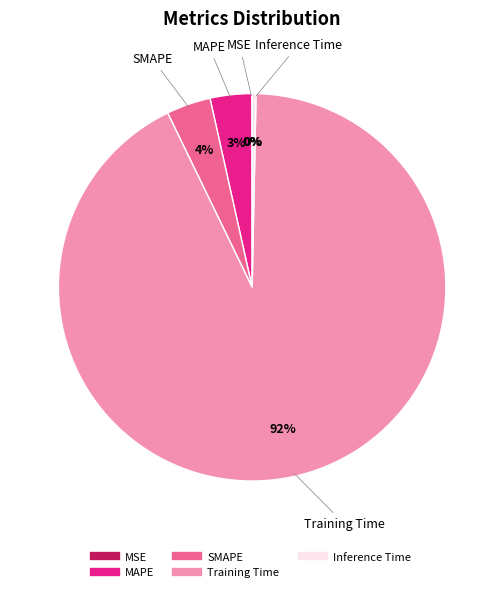

Which has a higher value, Inference Time or SMAPE?

SMAPE